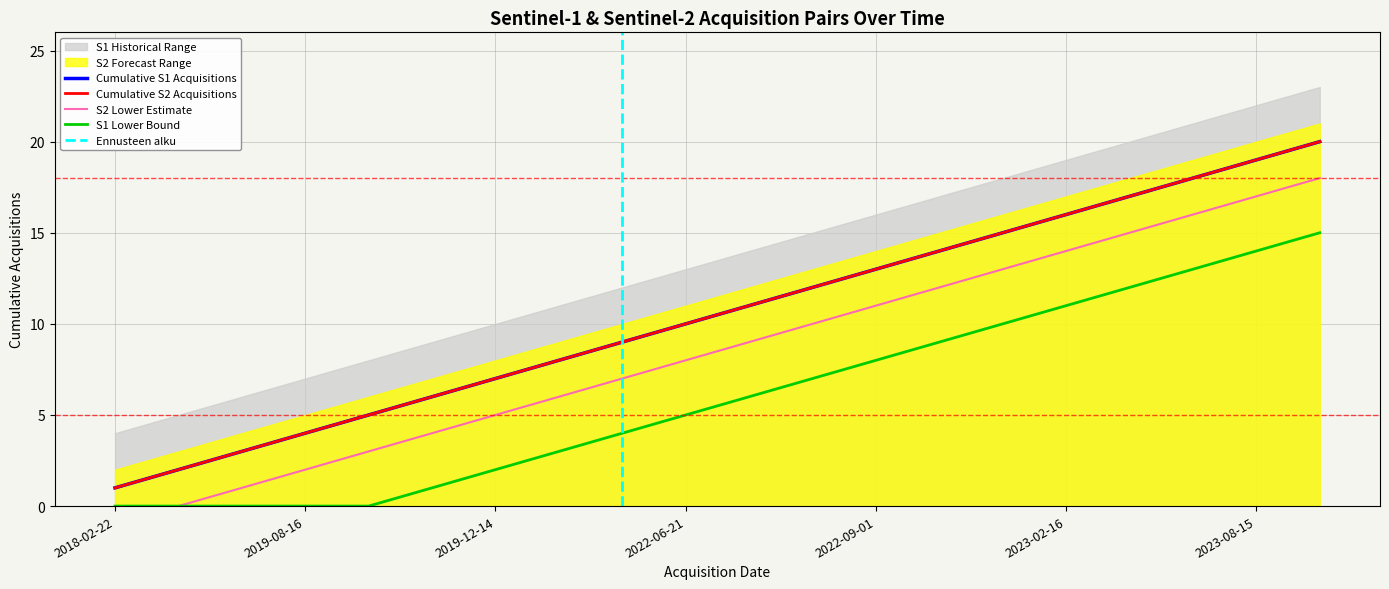

What is the average value of the Cumulative S2 series?

10